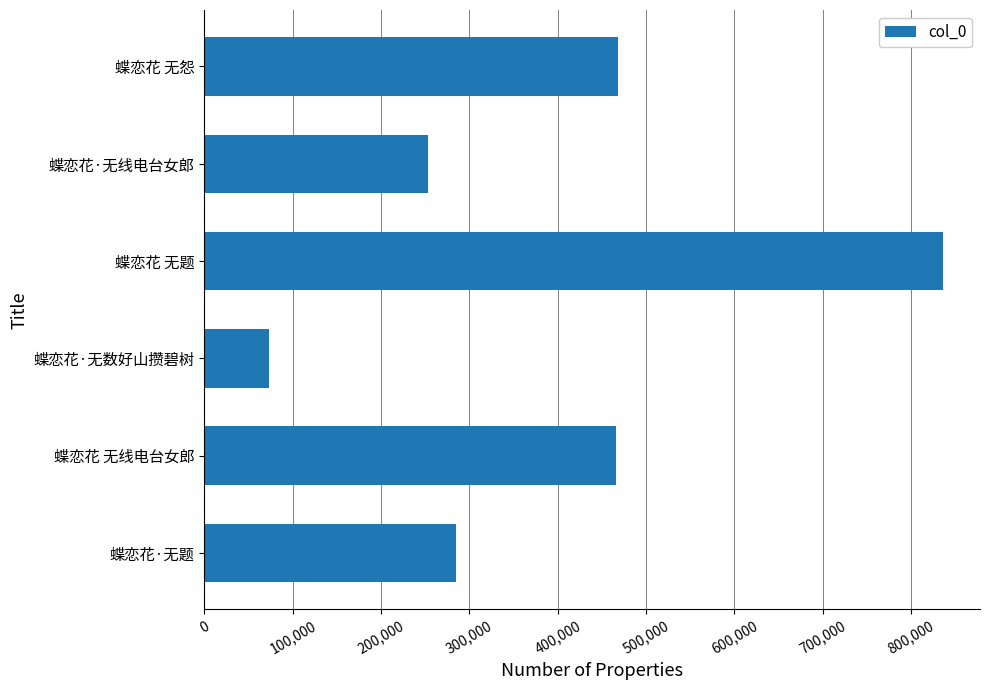

What is the greatest value displayed?

836175